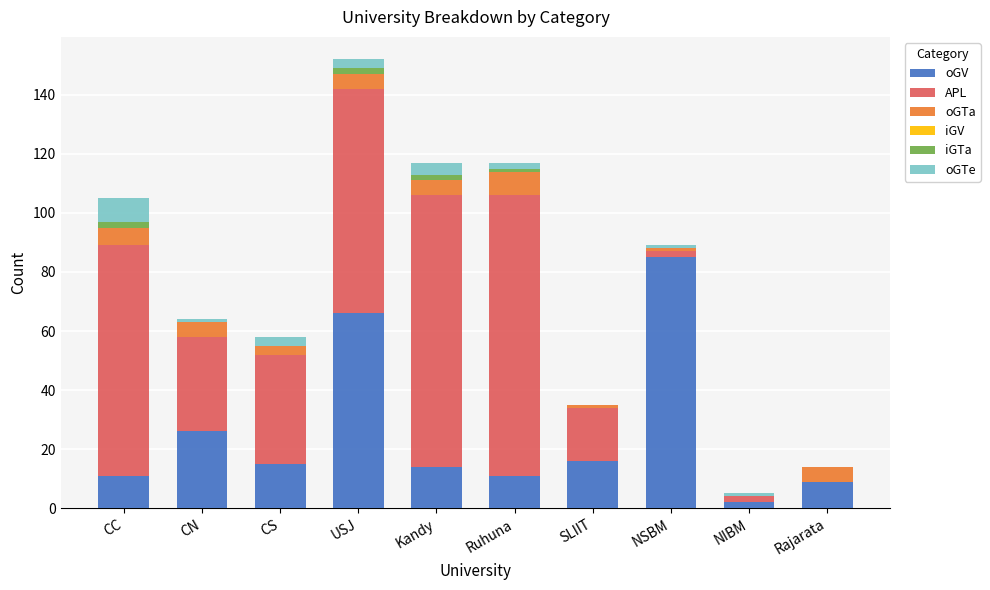

At which category is the sum across all series the highest?

USJ